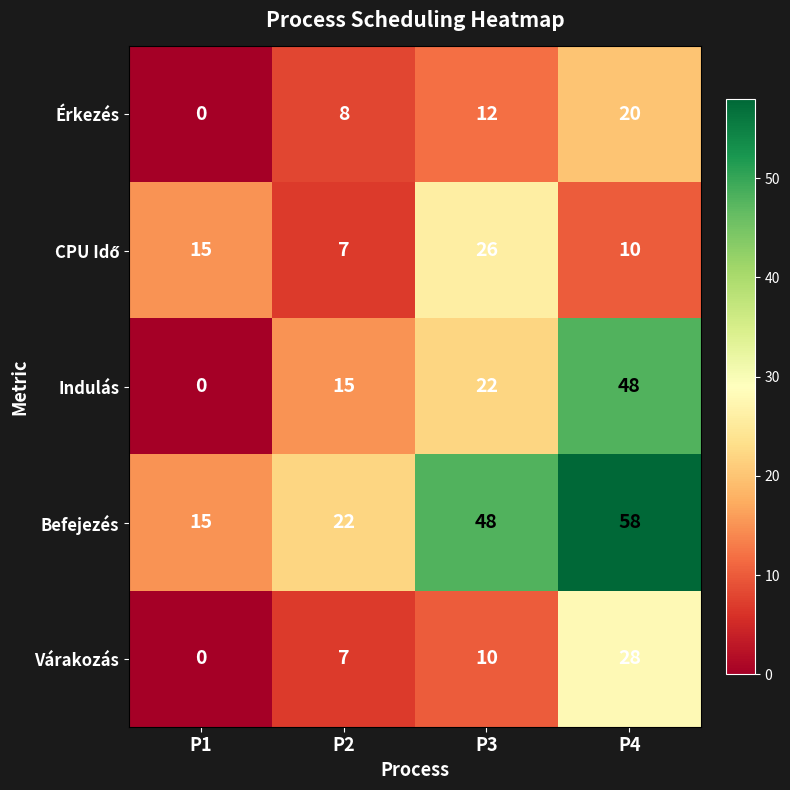

Is the value of Indulás at P3 greater than the value of Érkezés at P2?

Yes